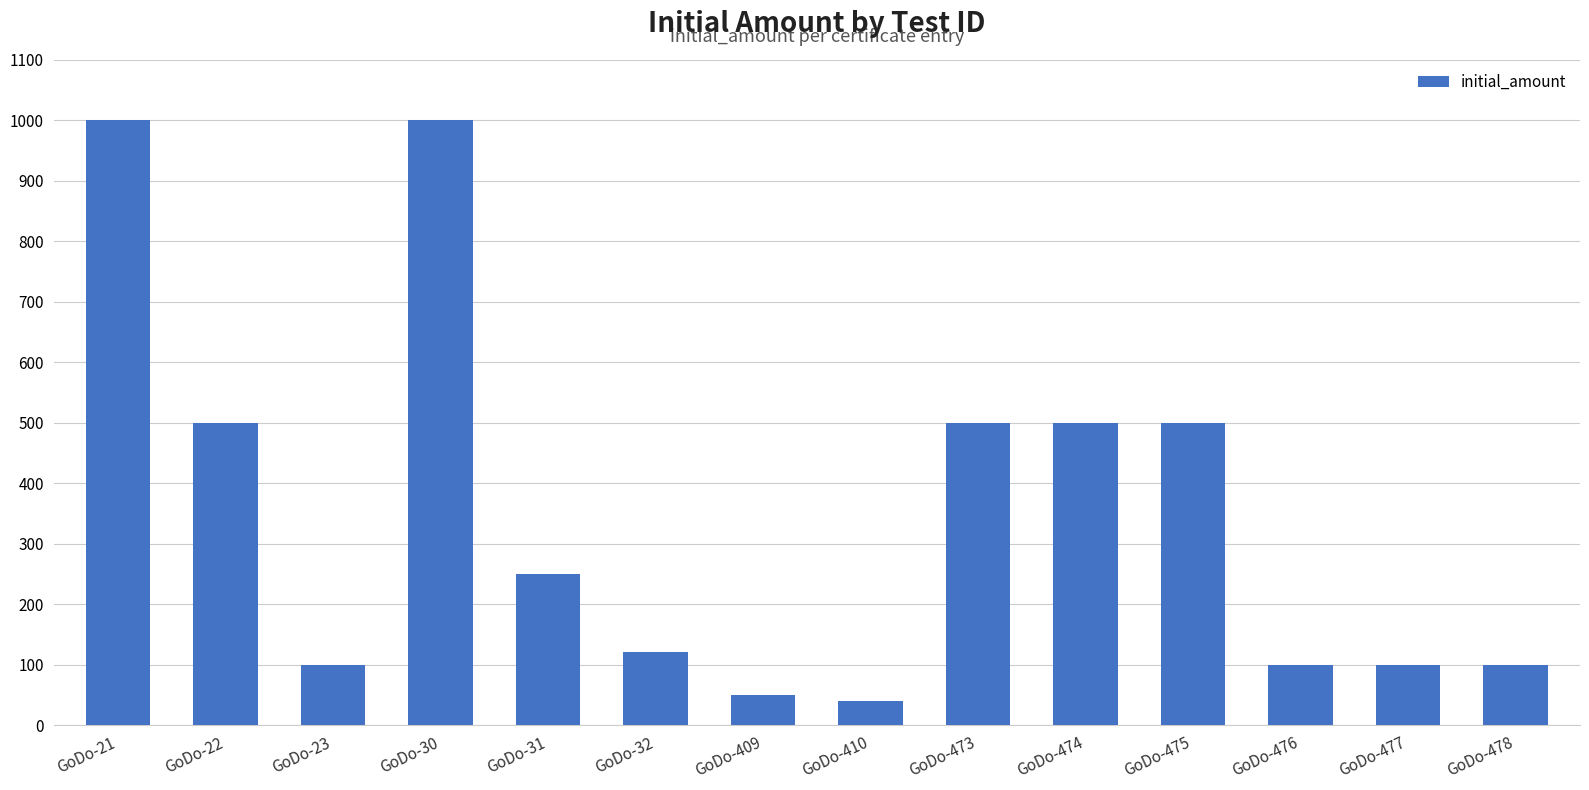

What is the change in value from GoDo-410 to GoDo-476?

+60